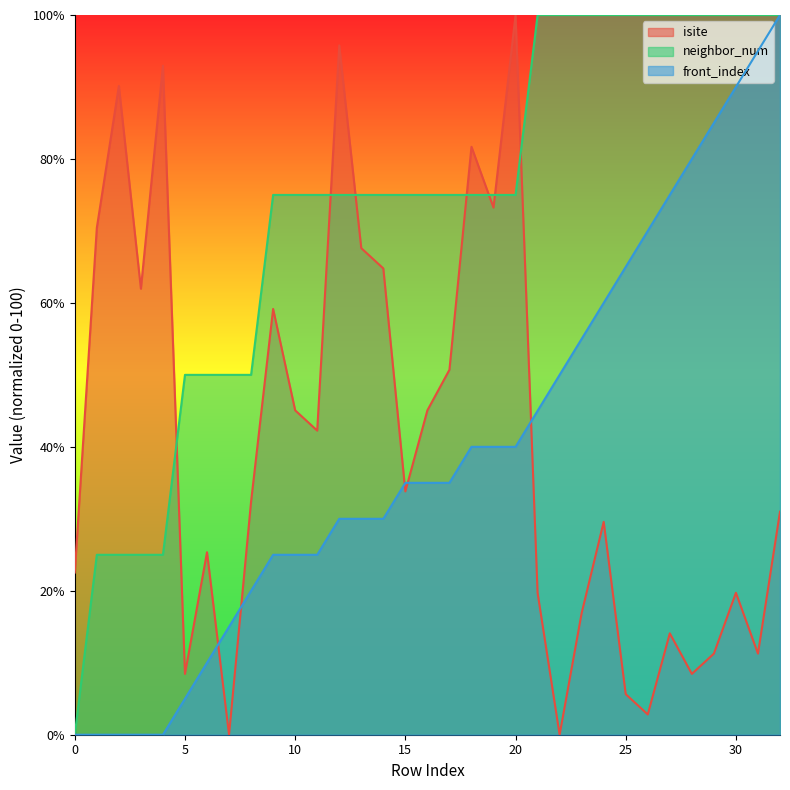

Where do isite and neighbor_num first cross each other?

4 and 5